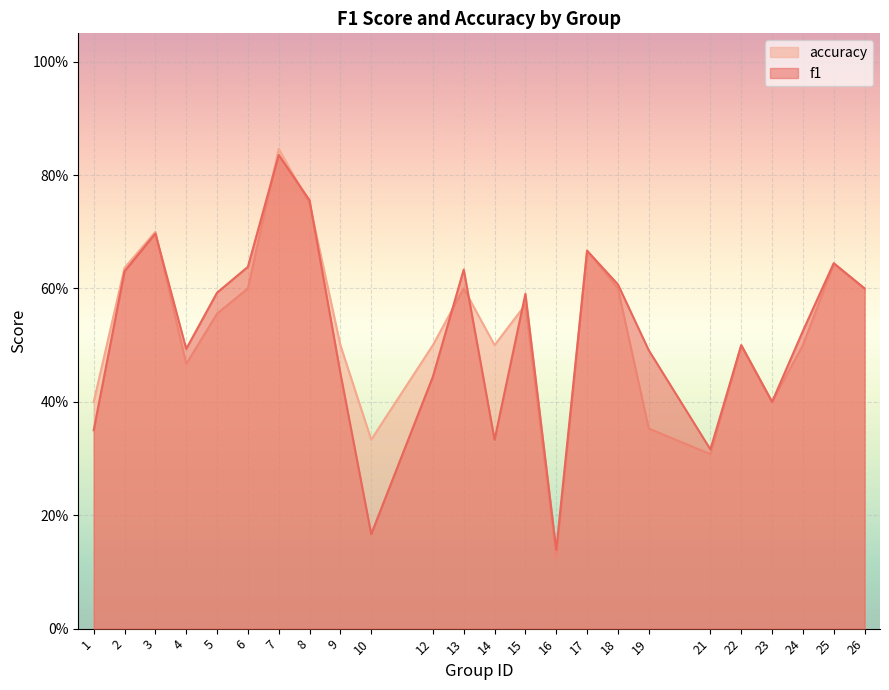

How many lines are shown in the chart?

2